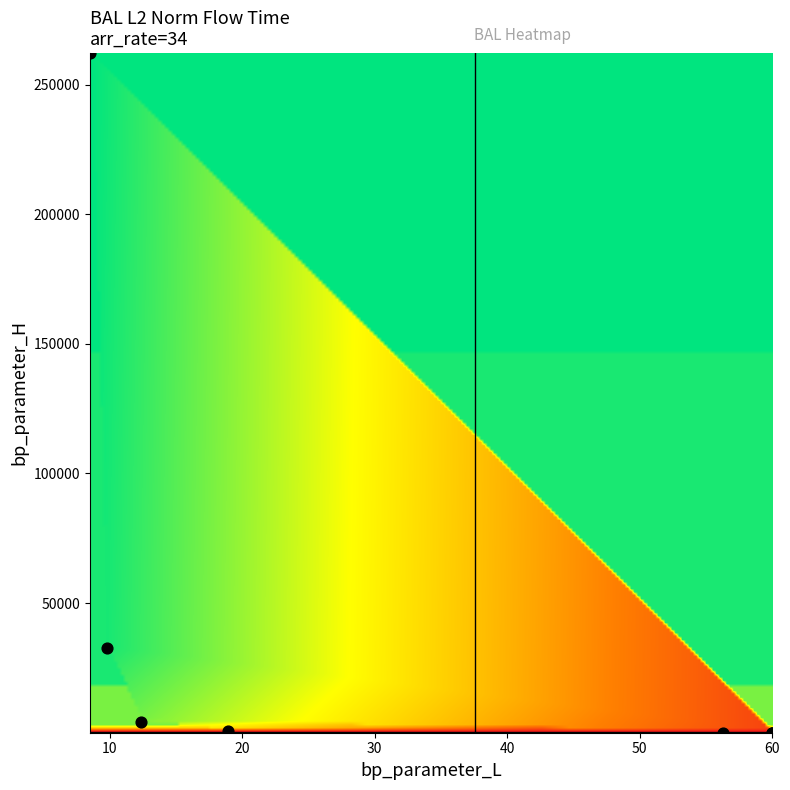

What Y value in the scatter plot is closest to 131078?

32768